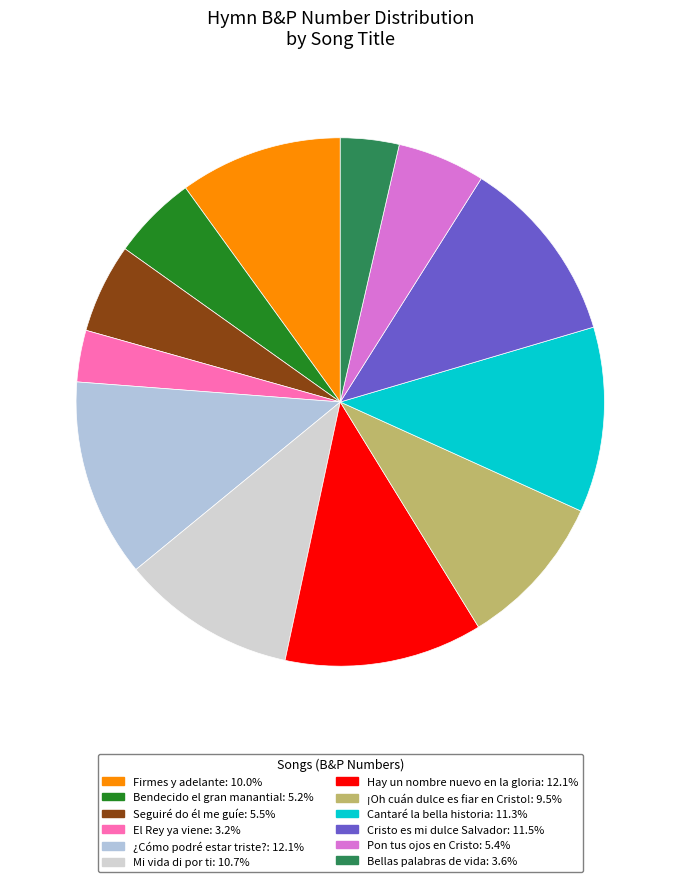

Approximately how many times larger is the value at Bellas palabras de vida compared to ¿Cómo podré estar triste??

0.3